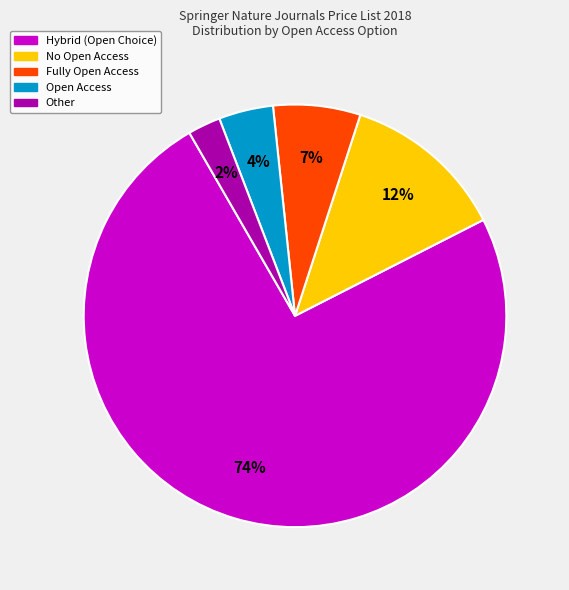

Is No Open Access the majority of the pie?

No